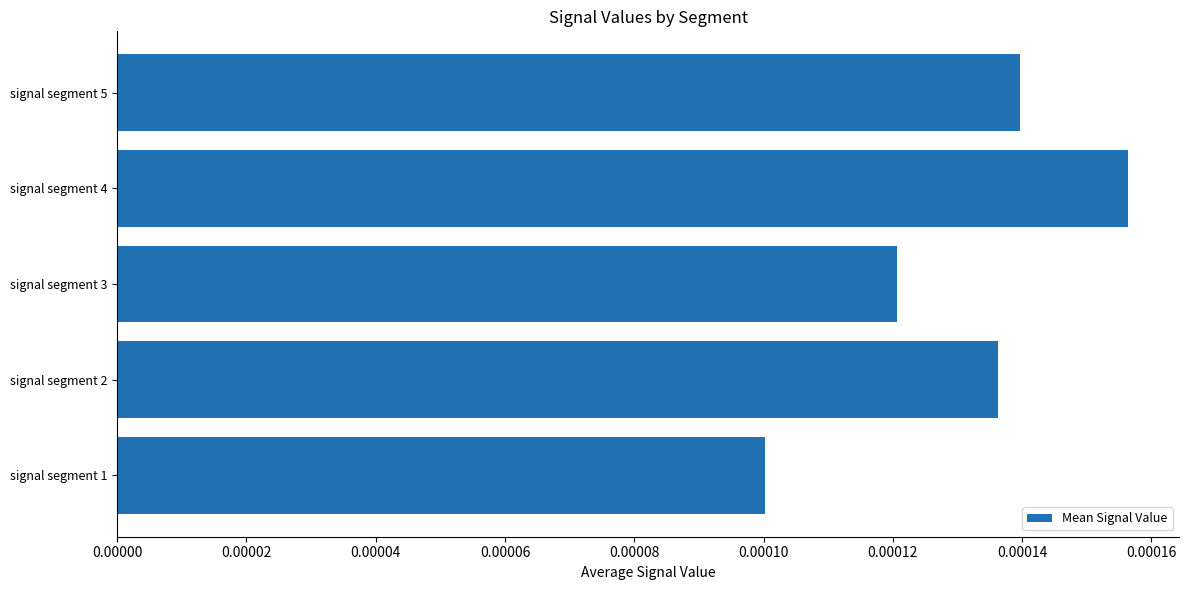

Which category has the lowest value across all series?

signal segment 1